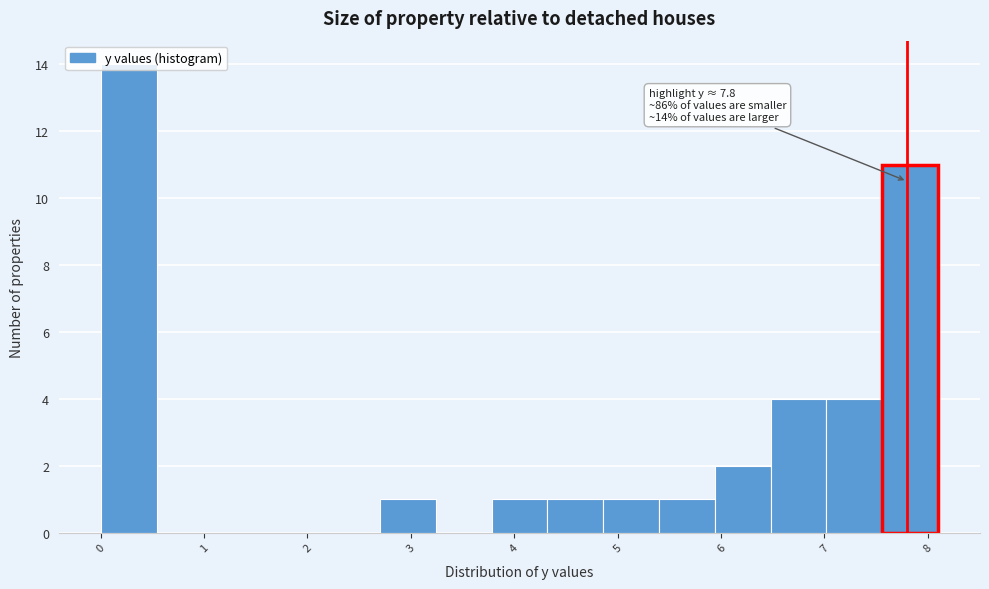

Over which range of the x-axis is the bar tallest?

0.00 to 0.54